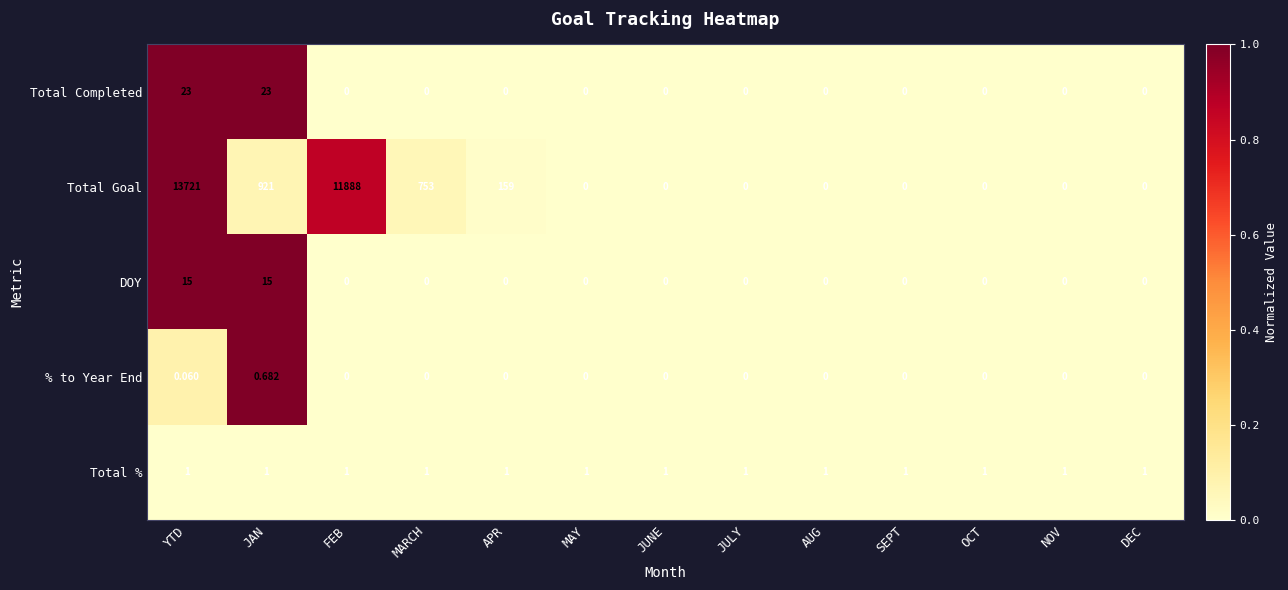

Is the value of Total % at APR greater than the value of Total Goal at SEPT?

Yes